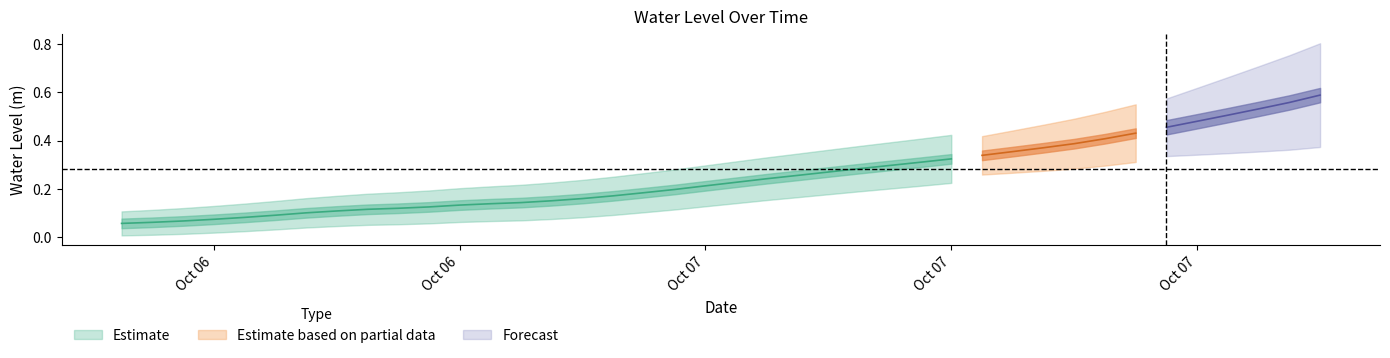

What is the difference between the maximum and minimum values?

0.5